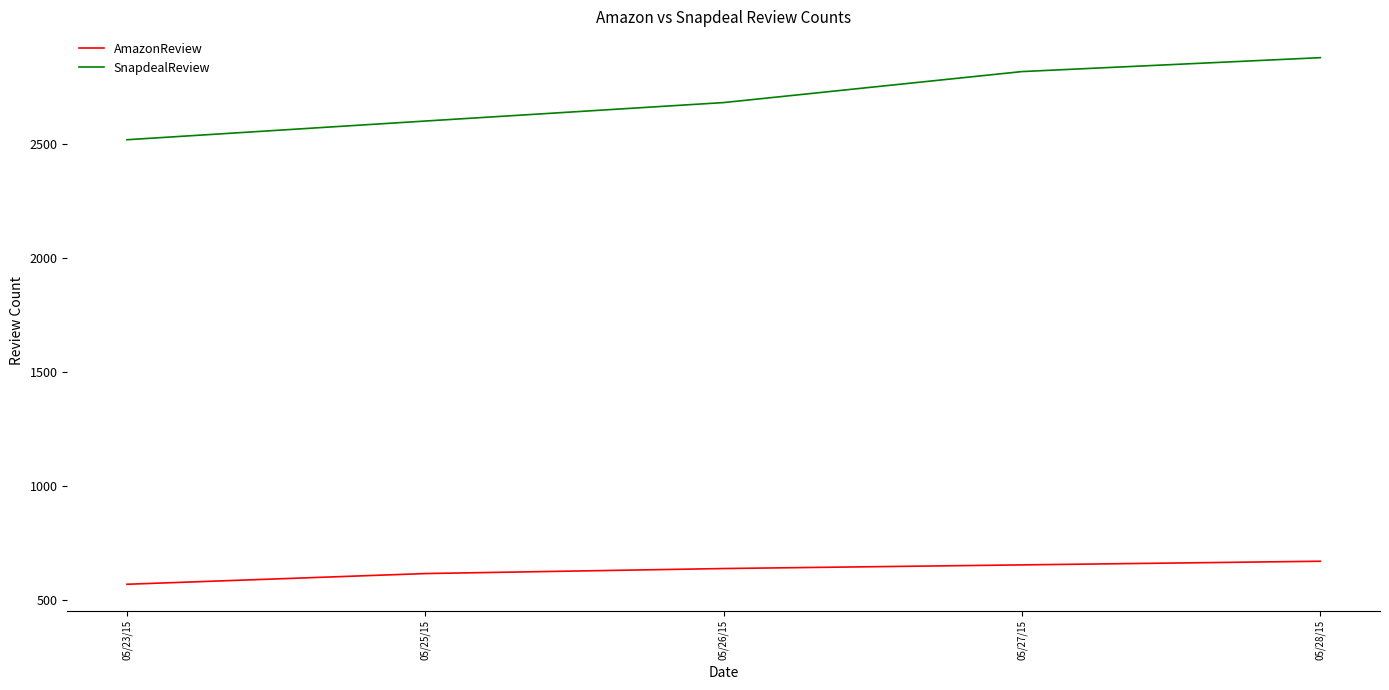

True or false: AmazonReview has a value of 653 at 05/27/15.

True